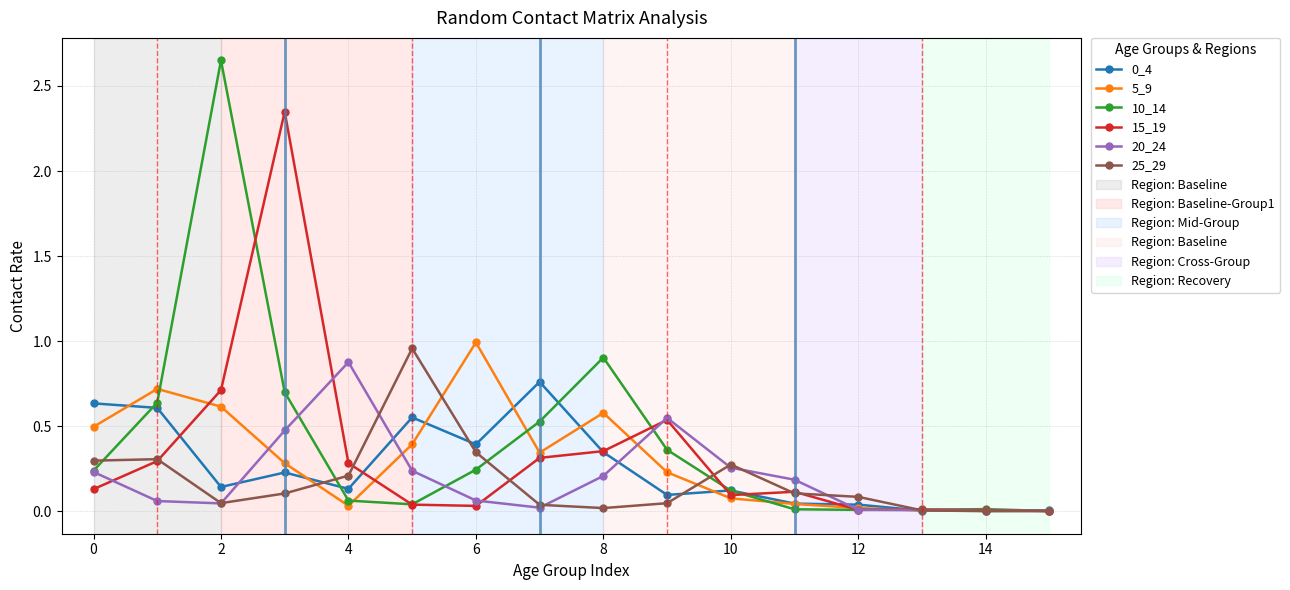

Which series has the widest spread of values?

10_14